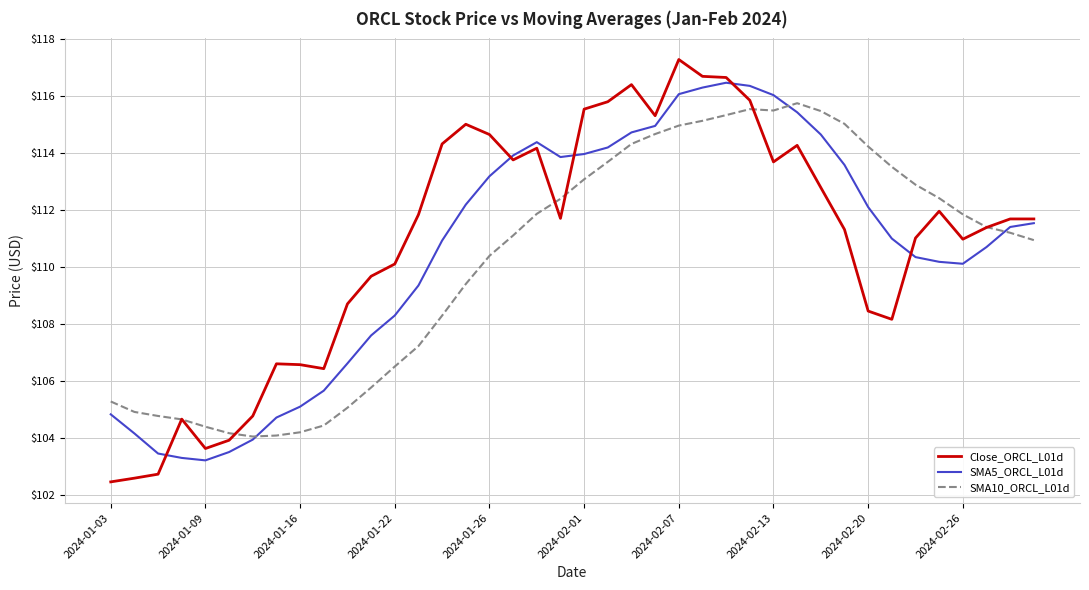

Rank the series by their maximum value, from lowest to highest.

SMA10_ORCL_L01d, SMA5_ORCL_L01d, Close_ORCL_L01d